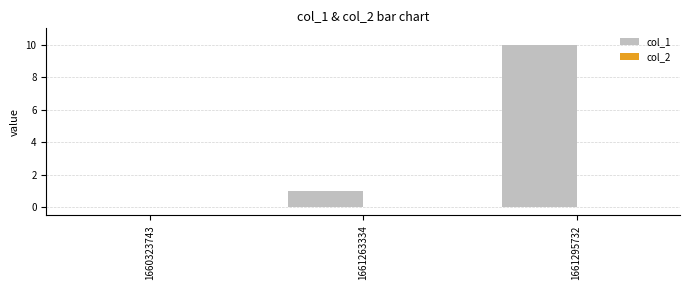

Is it true that the value at 1661295732 is 10?

True